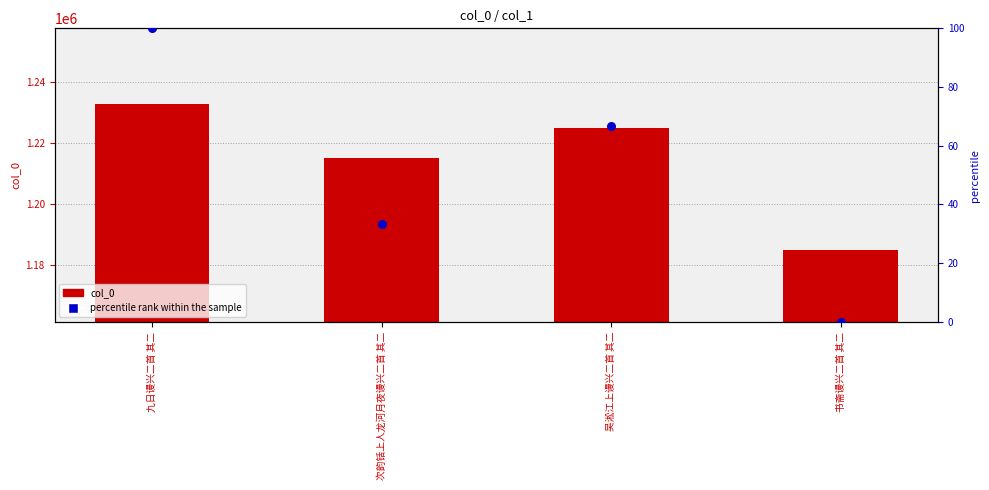

Which series has the largest total across all categories?

col_0